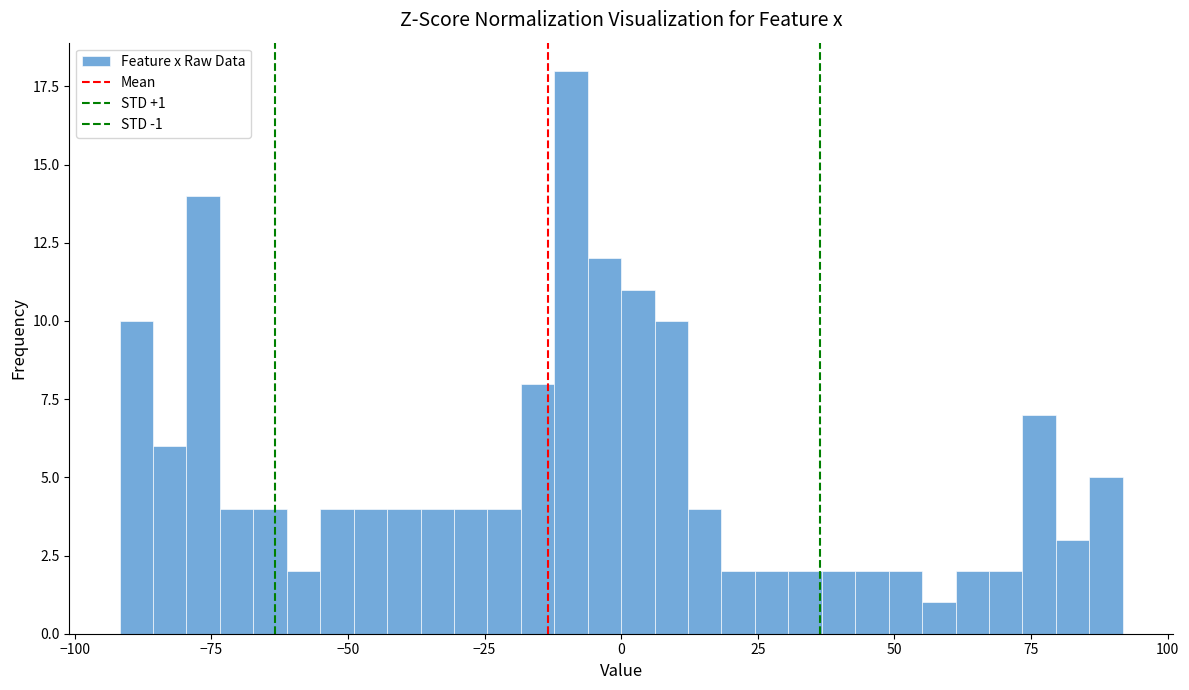

Read against the x-axis, roughly where is the centre of the tallest bar?

-10